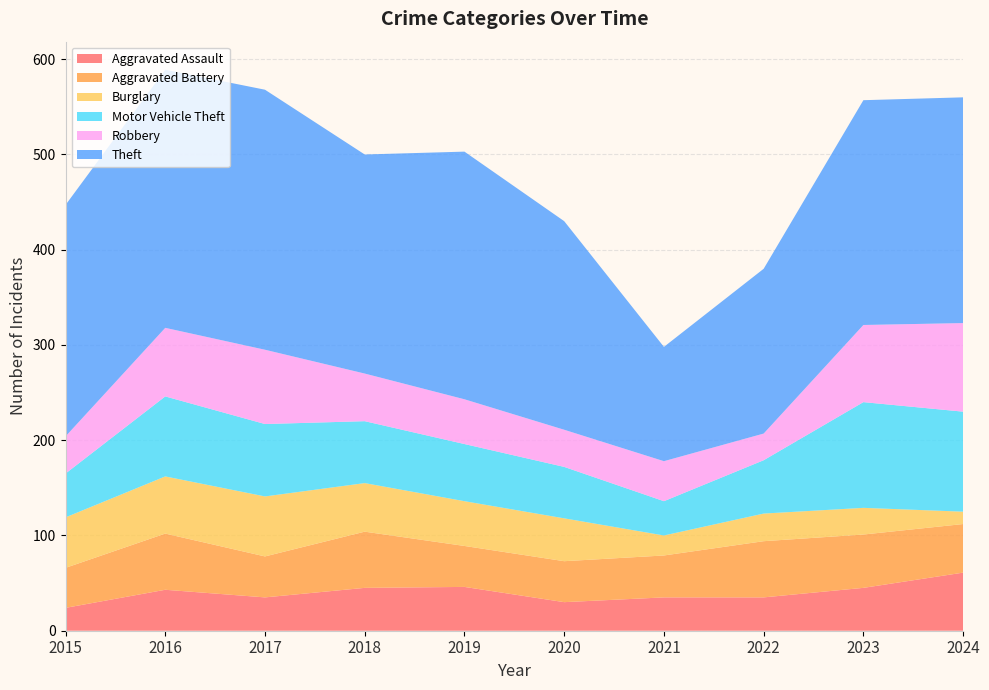

Reading left to right, what are all the values shown in this chart?

Aggravated Assault: 2015=24	2016=43	2017=35	2018=45	2019=46	2020=30	2021=35	2022=35	2023=45	2024=61
Aggravated Battery: 2015=42	2016=59	2017=43	2018=59	2019=43	2020=43	2021=44	2022=59	2023=56	2024=51
Burglary: 2015=53	2016=60	2017=63	2018=51	2019=47	2020=45	2021=21	2022=29	2023=28	2024=13
Motor Vehicle Theft: 2015=46	2016=84	2017=76	2018=65	2019=60	2020=54	2021=36	2022=56	2023=111	2024=105
Robbery: 2015=39	2016=72	2017=78	2018=50	2019=47	2020=39	2021=42	2022=28	2023=81	2024=93
Theft: 2015=243	2016=271	2017=273	2018=230	2019=260	2020=219	2021=120	2022=173	2023=236	2024=237